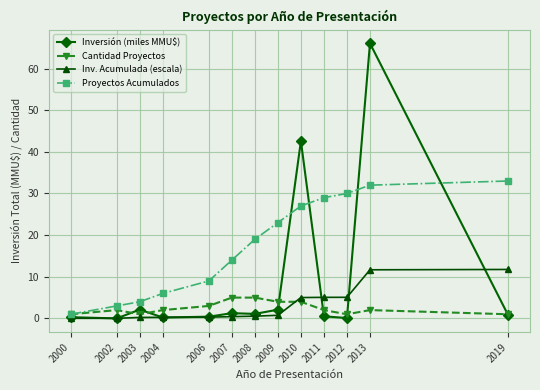

Where do Cantidad Proyectos and Inv. Acumulada (escala) first cross each other?

2009 and 2010